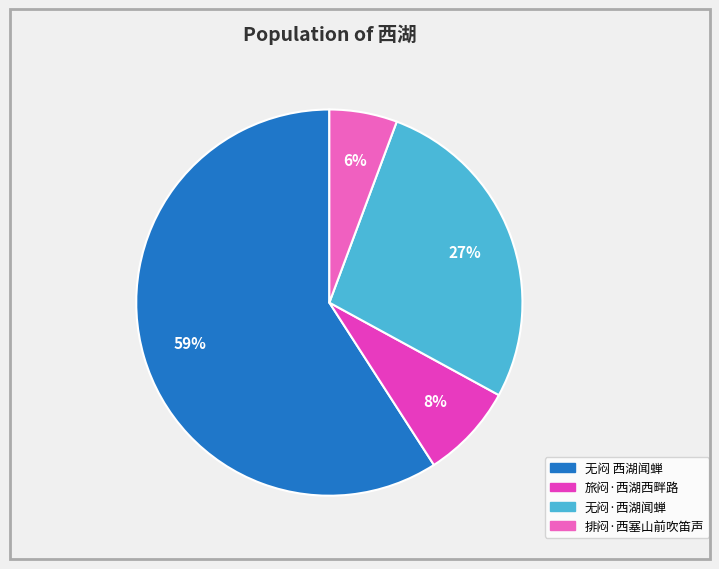

To the nearest percent, what is the difference between the largest and smallest slice percentages?

53%